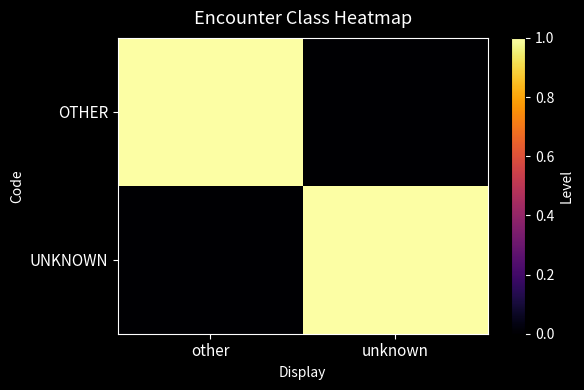

Rank the series by their maximum value, from highest to lowest.

OTHER, UNKNOWN